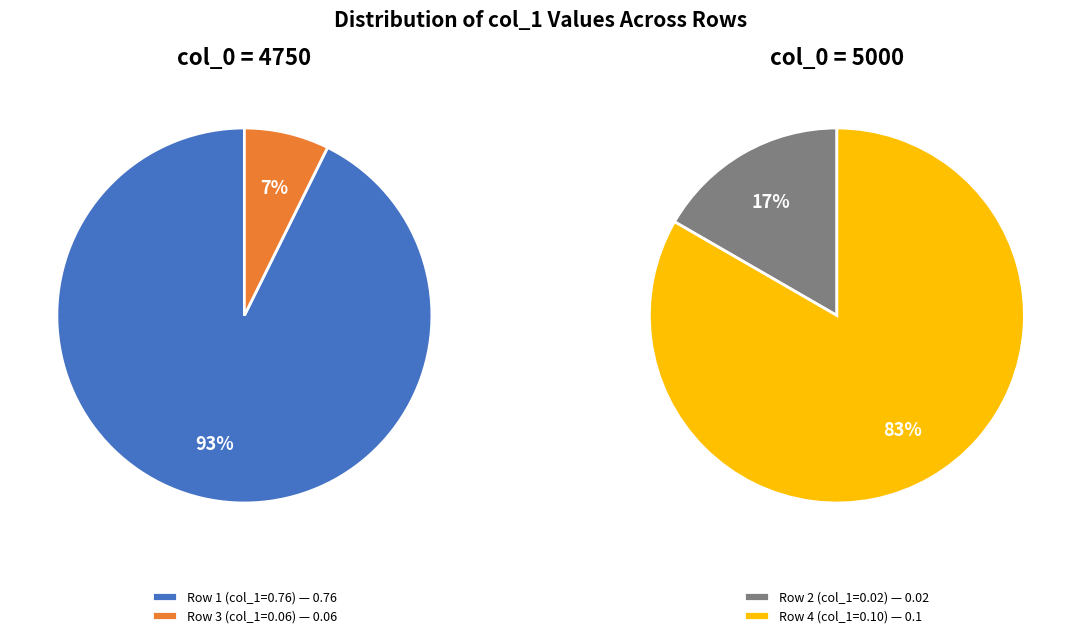

Which slice represents more than half of the pie?

4750 (0.76)